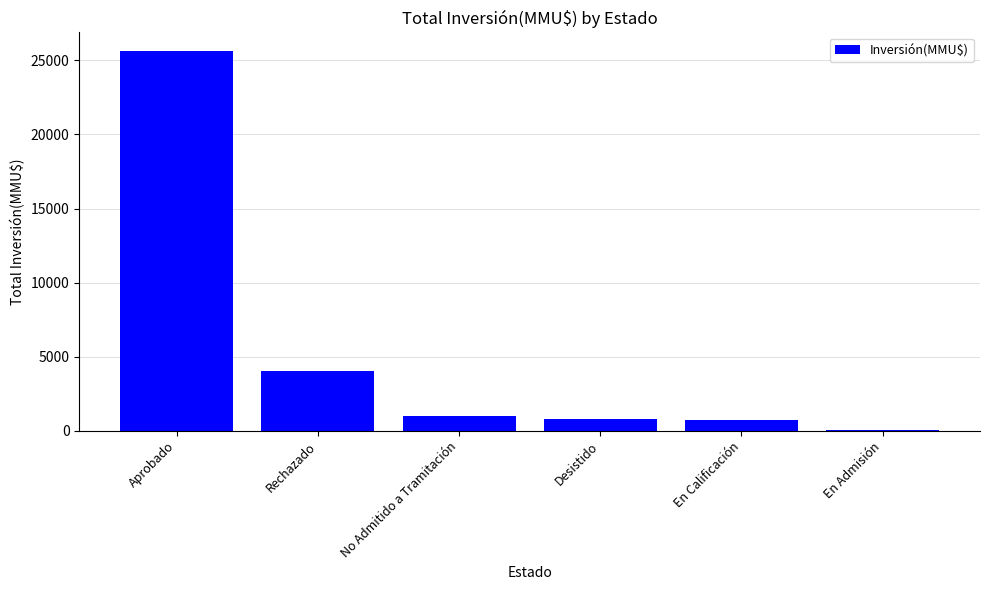

True or false: the data shows 2254 at Rechazado.

False